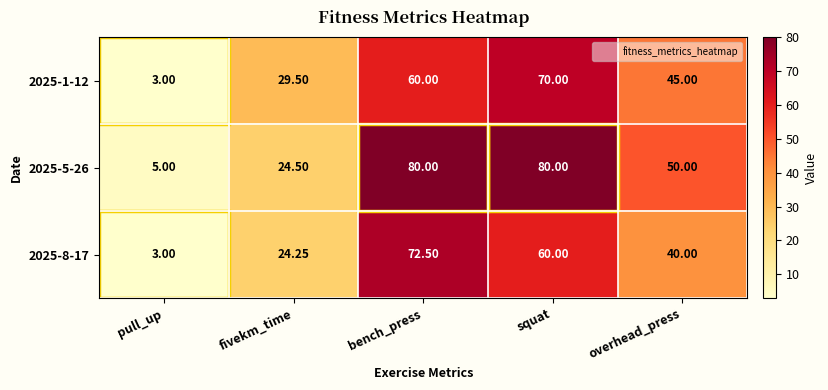

How many categories are shown in the chart?

5